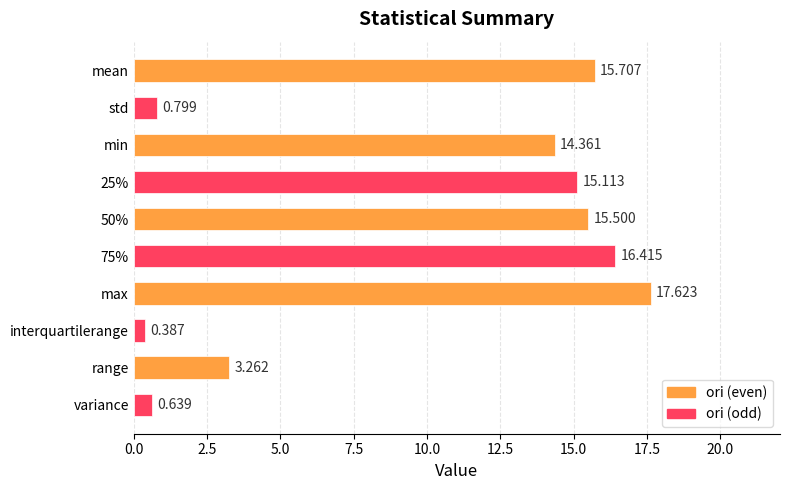

At which label is the value closest to 9?

min